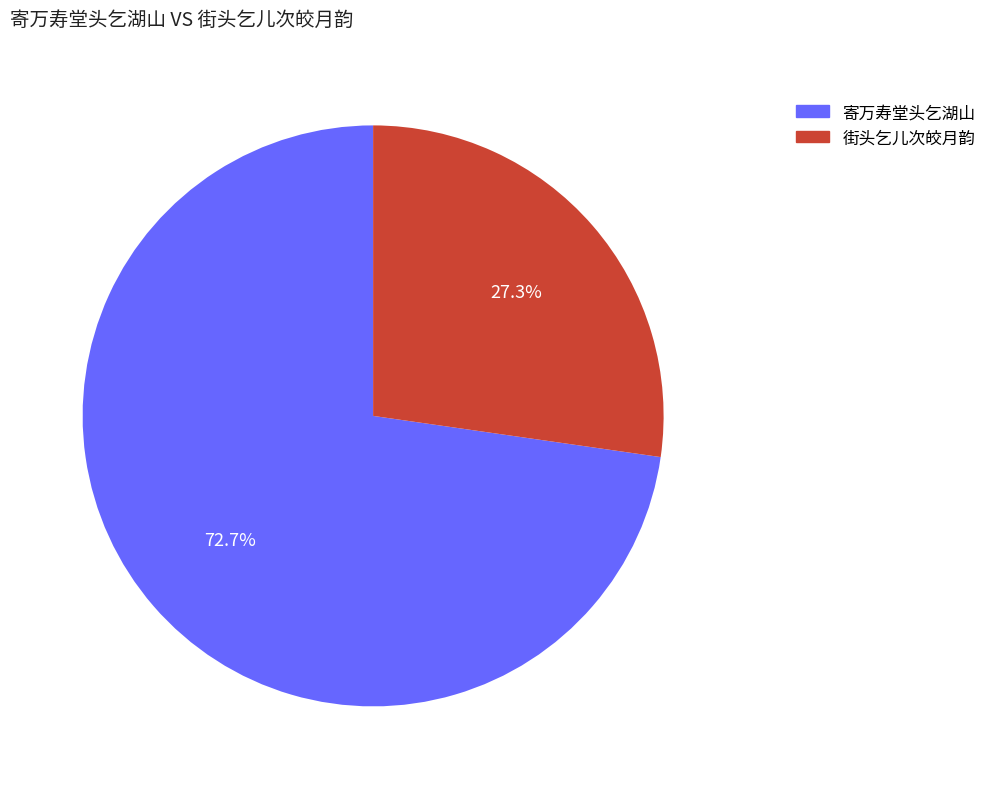

What percentage is the 寄万寿堂头乞湖山 slice, to the nearest percent?

73%